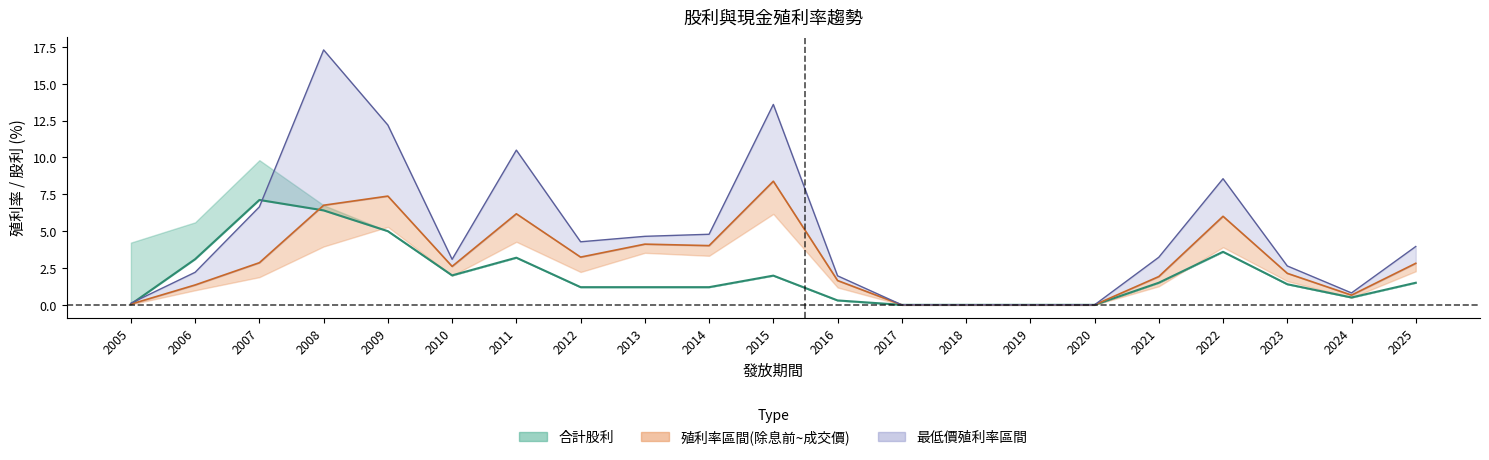

True or false: 現金股利合計 and 最低價殖利率 cross at least once.

True